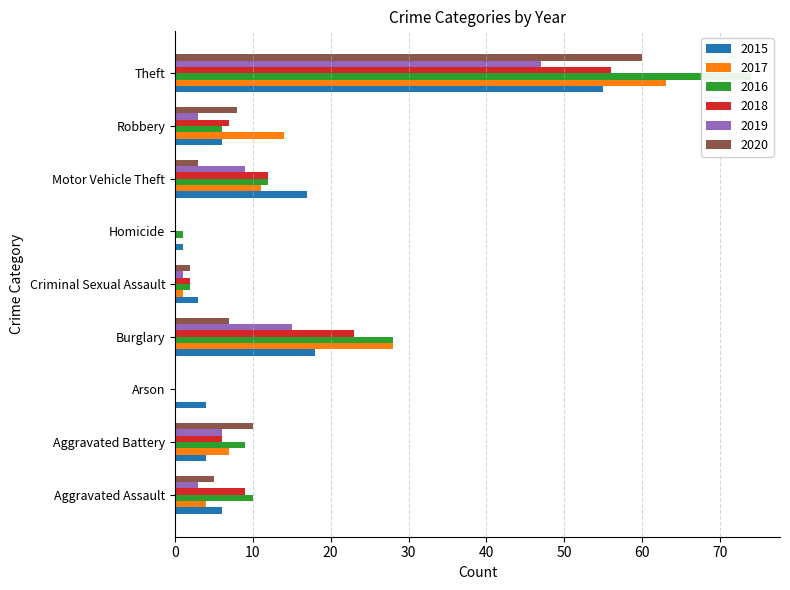

At which label is 2016 closest to 37?

Burglary